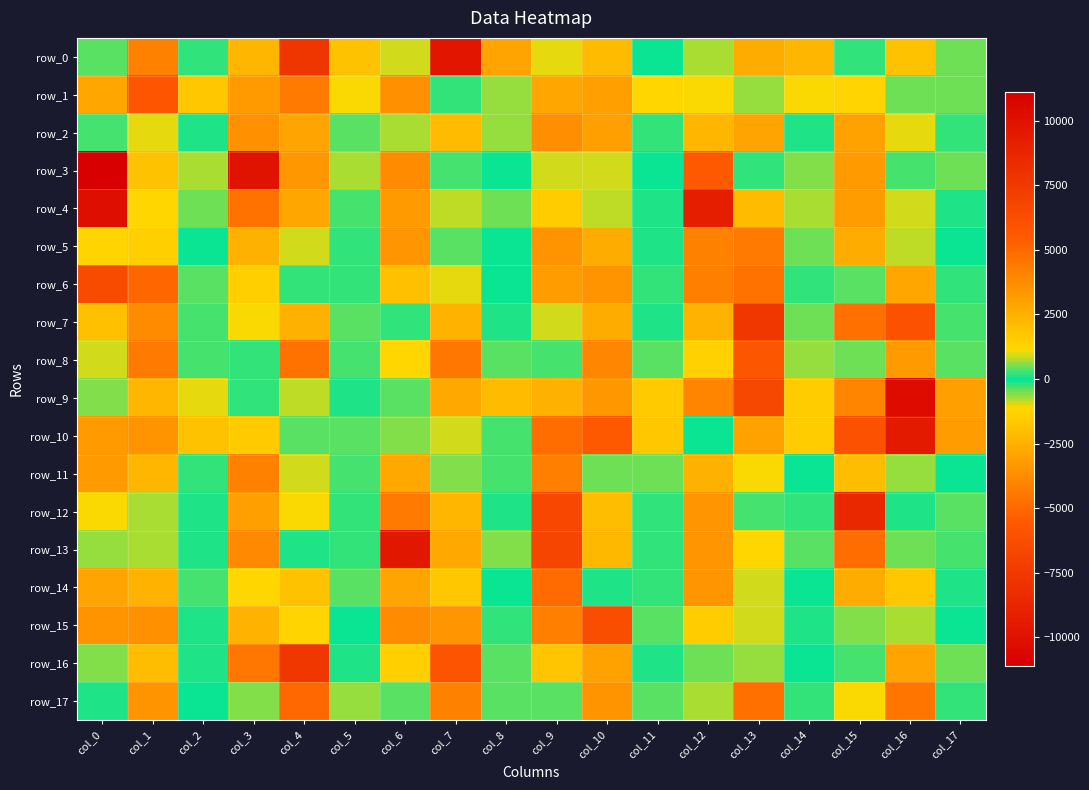

At which label does row_13 first exceed -450?

col_2